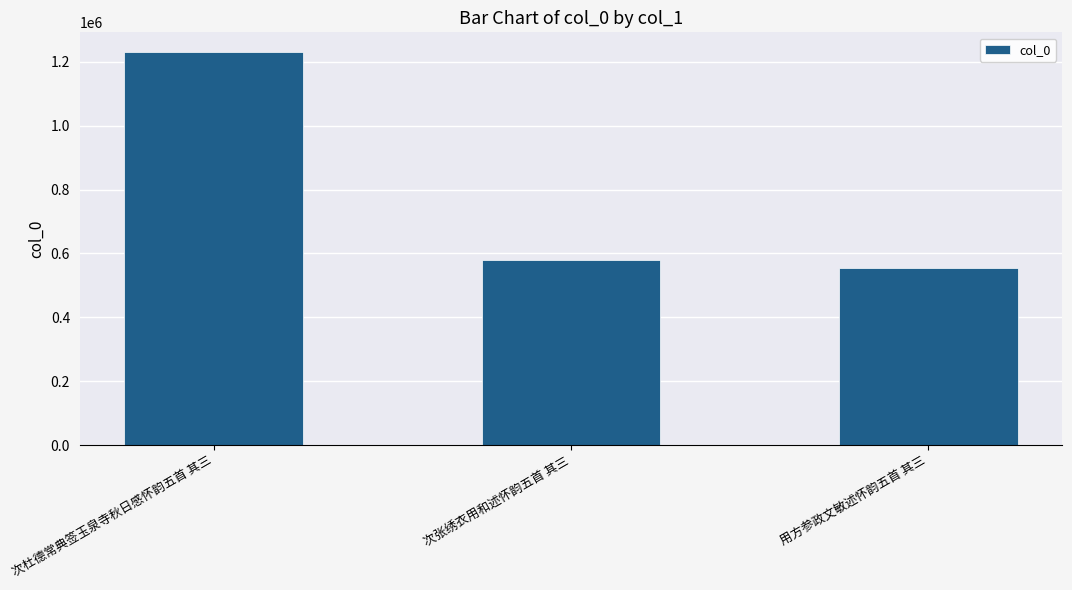

Which has a higher value, 次张绣衣用和述怀韵五首 其三 or 用方参政文敏述怀韵五首 其三?

次张绣衣用和述怀韵五首 其三